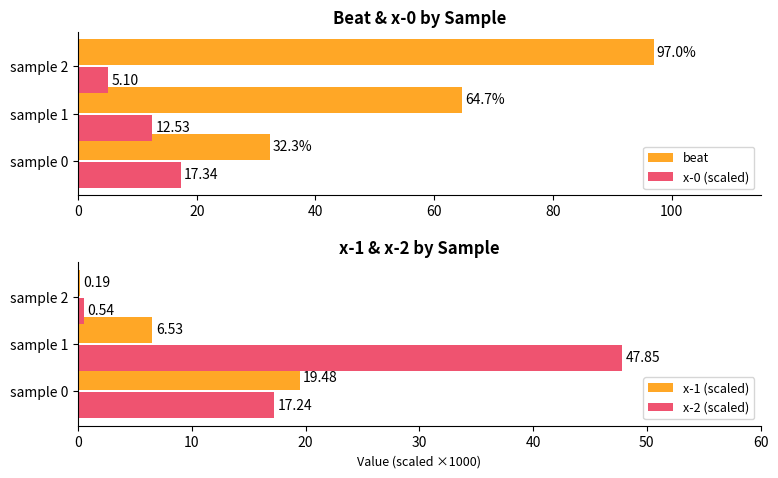

Reading left to right, extract all data points from this chart.

beat: 32.3	64.7	97.0
x-0 (scaled): 17.3	12.5	5.1
x-1 (scaled): 19.5	6.5	0.2
x-2 (scaled): 17.2	47.8	0.5